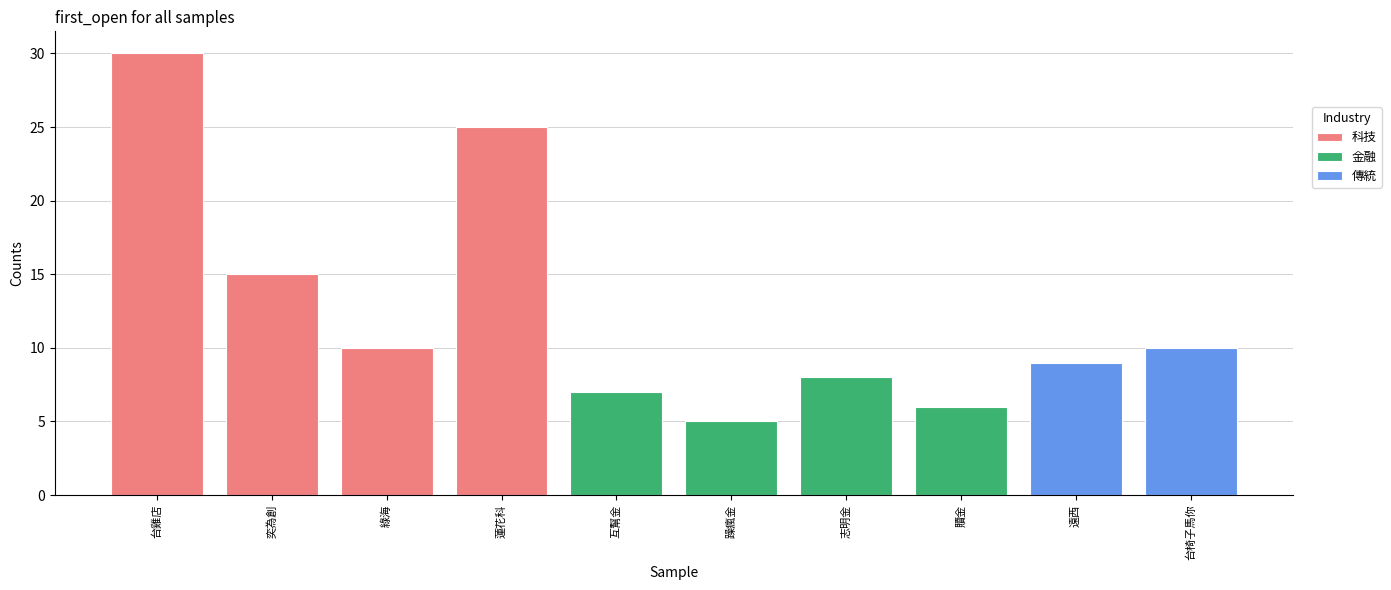

Between 科技 and 金融, which series saw the biggest shift?

科技